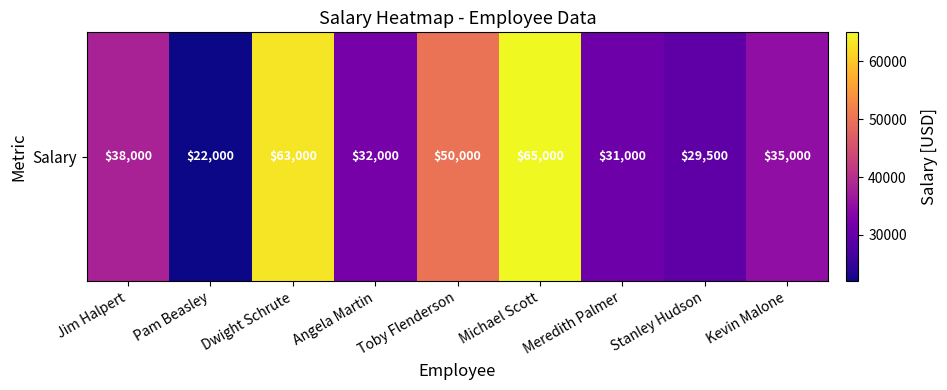

Rank the categories by value from highest to lowest.

Michael Scott, Dwight Schrute, Toby Flenderson, Jim Halpert, Kevin Malone, Angela Martin, Meredith Palmer, Stanley Hudson, Pam Beasley